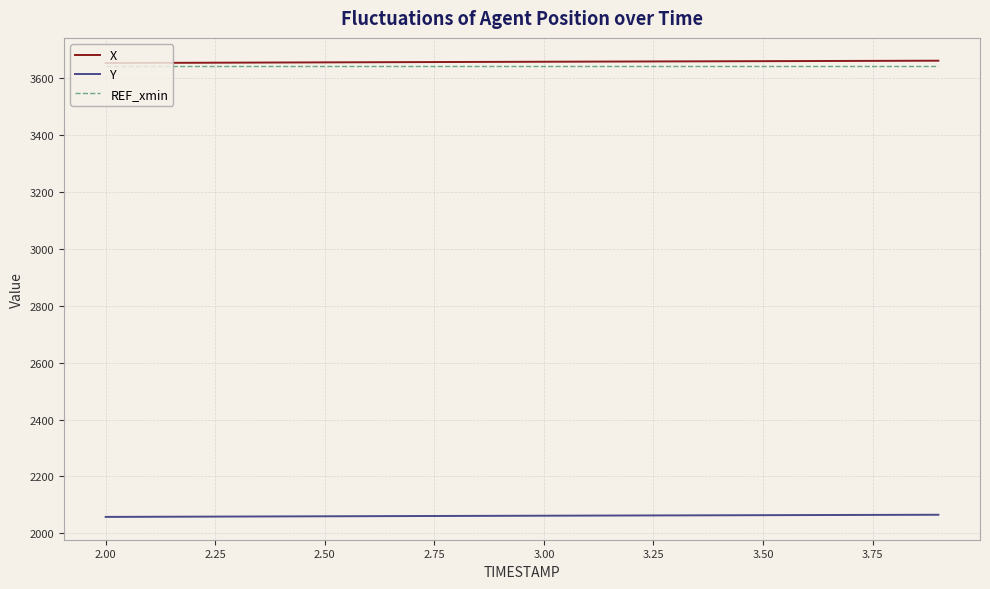

How many lines are shown in the chart?

3